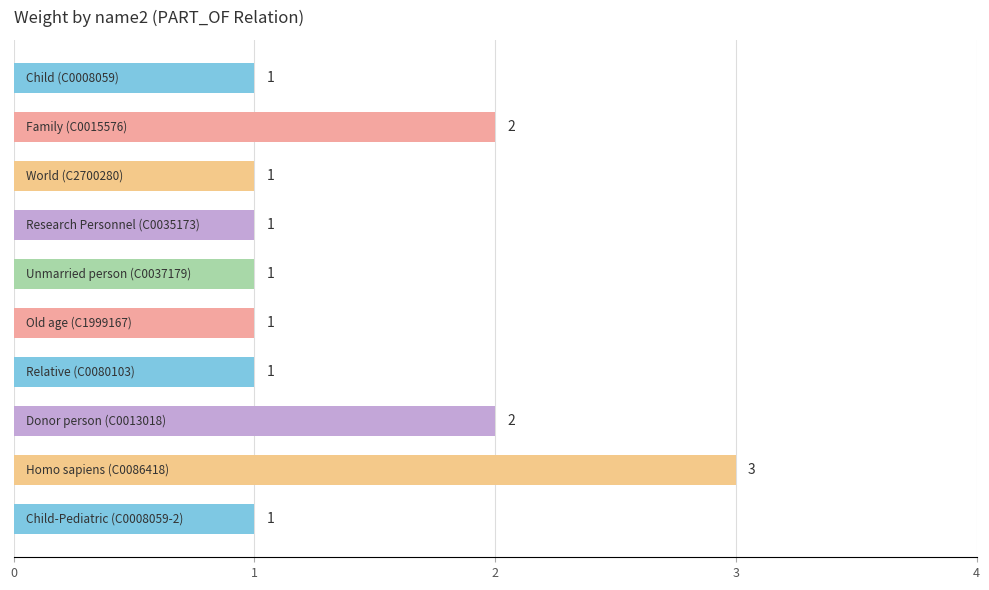

What is the sum of all values?

14